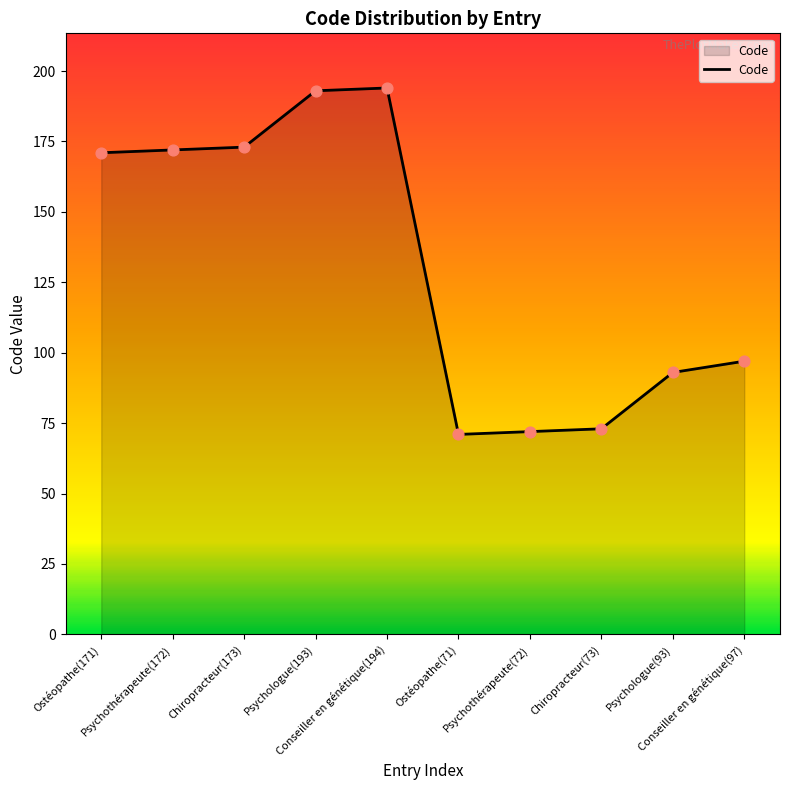

What is the ratio of the value at Chiropracteur(173) to the value at Ostéopathe(71)?

2.4